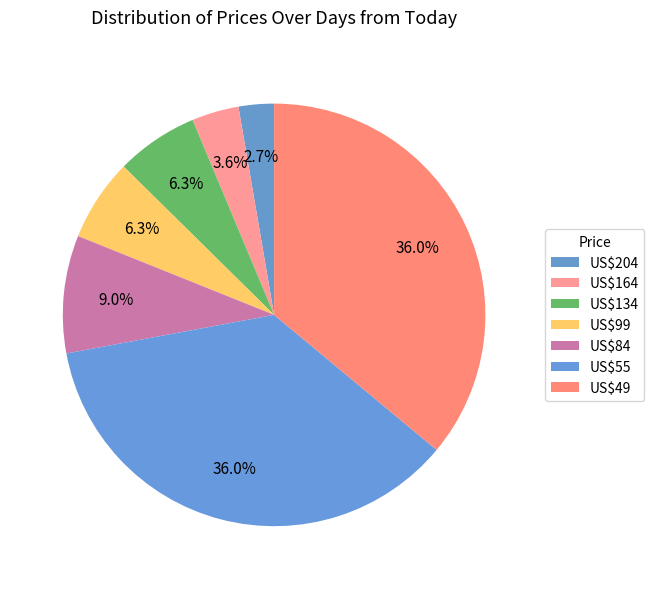

What is the ratio of the value at US$134 to the value at US$99?

1.0